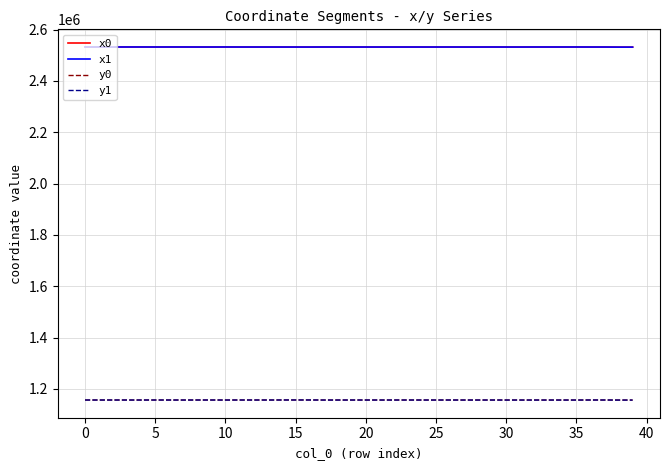

What is the minimum value shown in the chart?

1156204.3